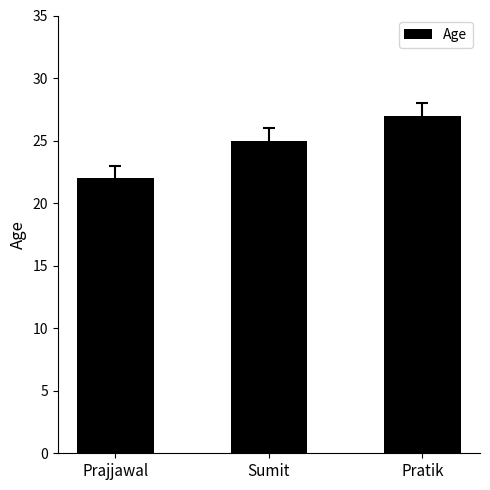

How many series are shown in this chart?

1